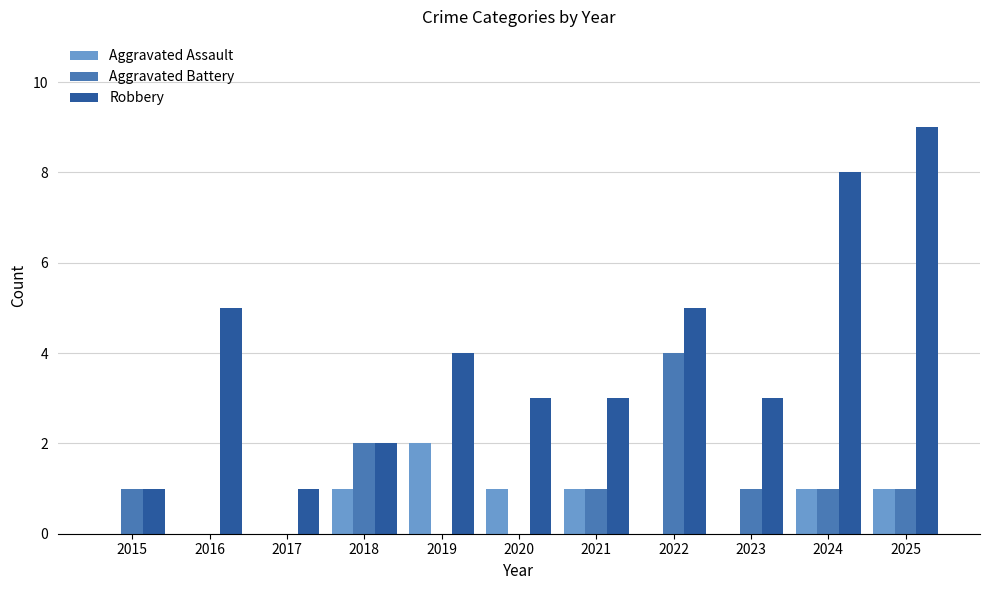

Between 2015 and 2022, which series saw the biggest shift?

Robbery